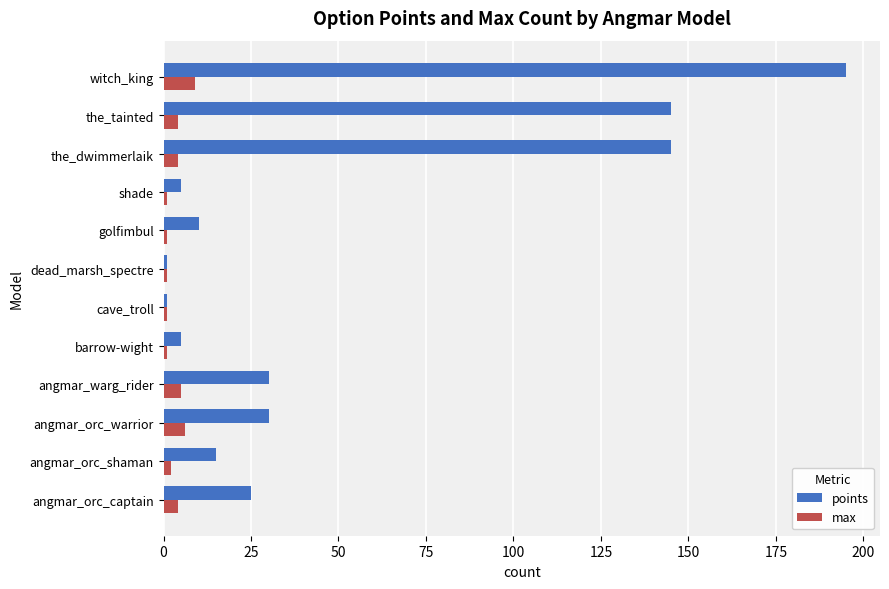

What is the spread (max minus min) of values at angmar_warg_rider?

25